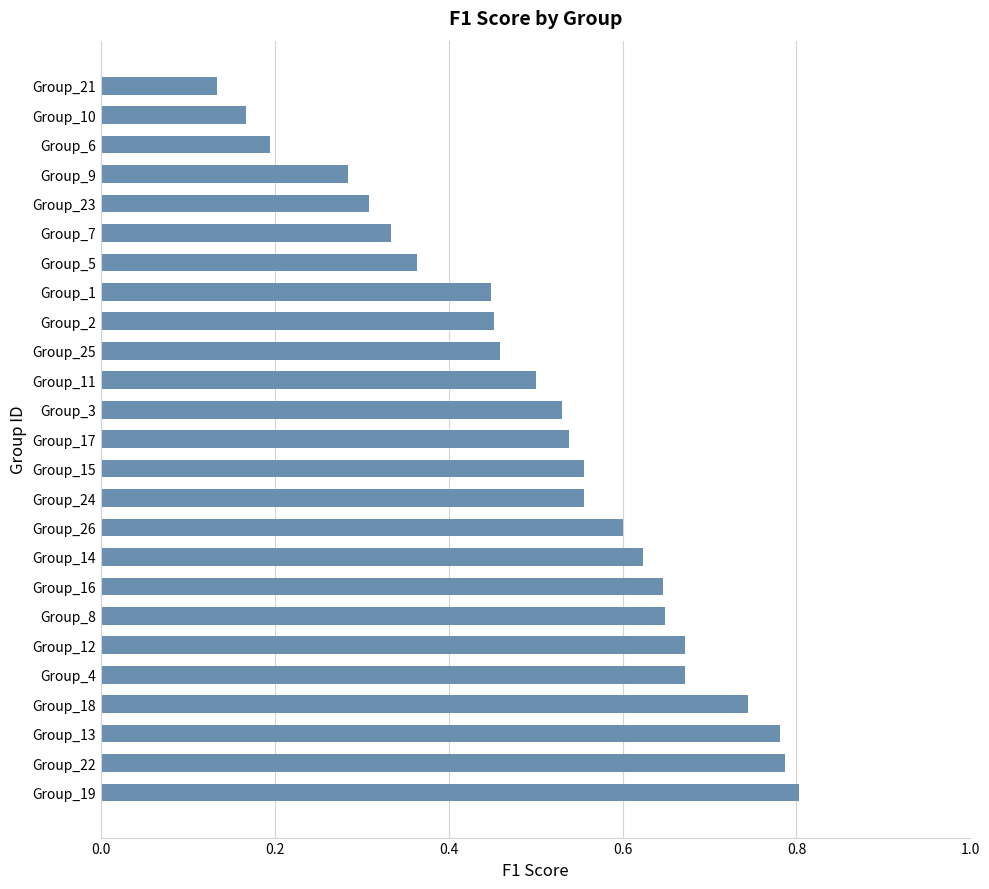

At which label is the value closest to 0?

Group_21